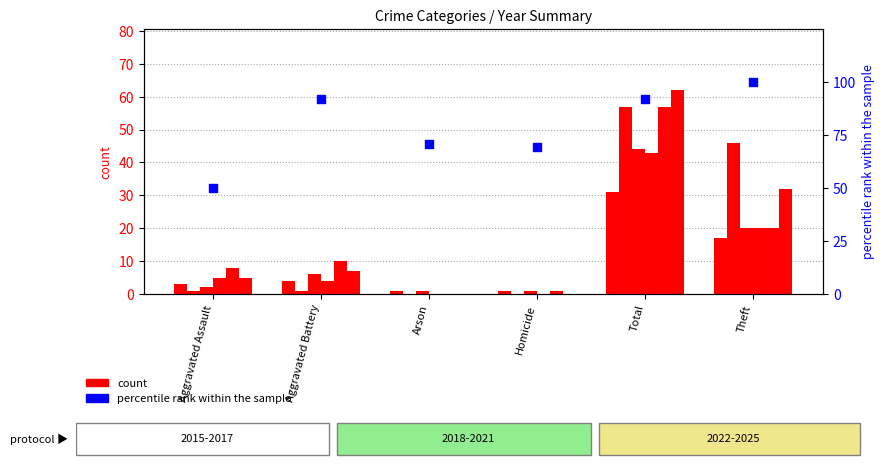

What is the change in value from Arson to Theft?

+29.0